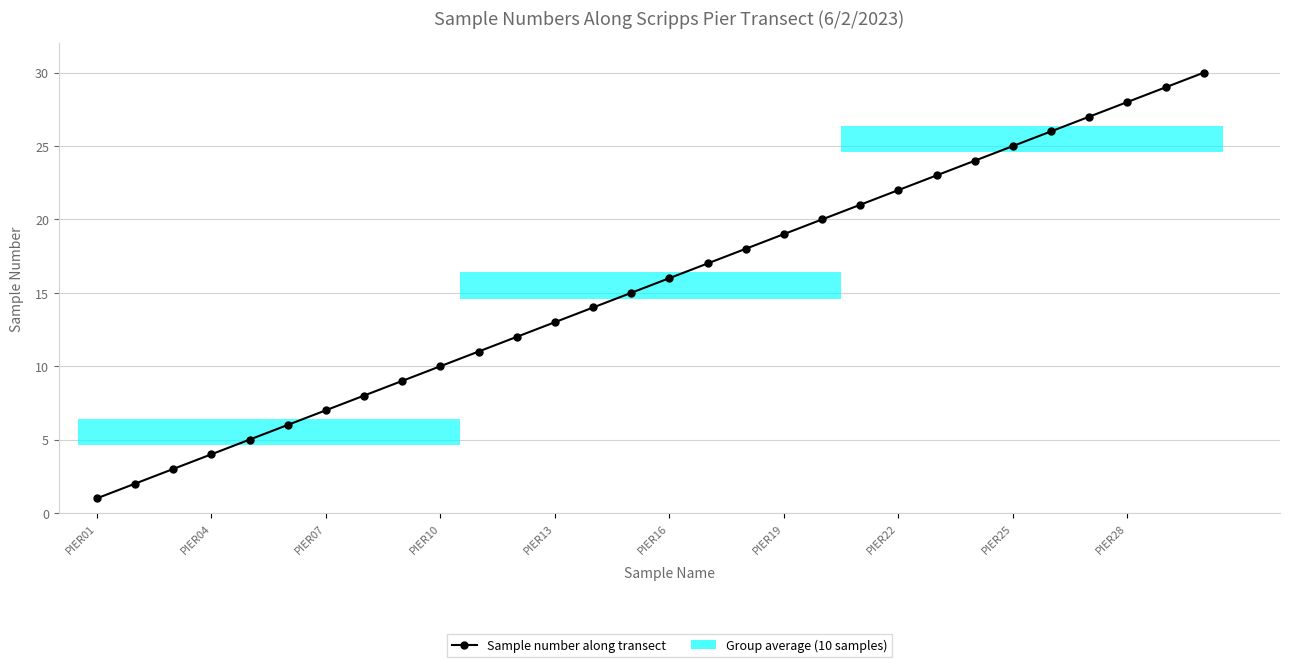

Reading right to left, extract all data points from this chart.

30	29	28	27	26	25	24	23	22	21	20	19	18	17	16	15	14	13	12	11	10	9	8	7	6	5	4	3	2	1